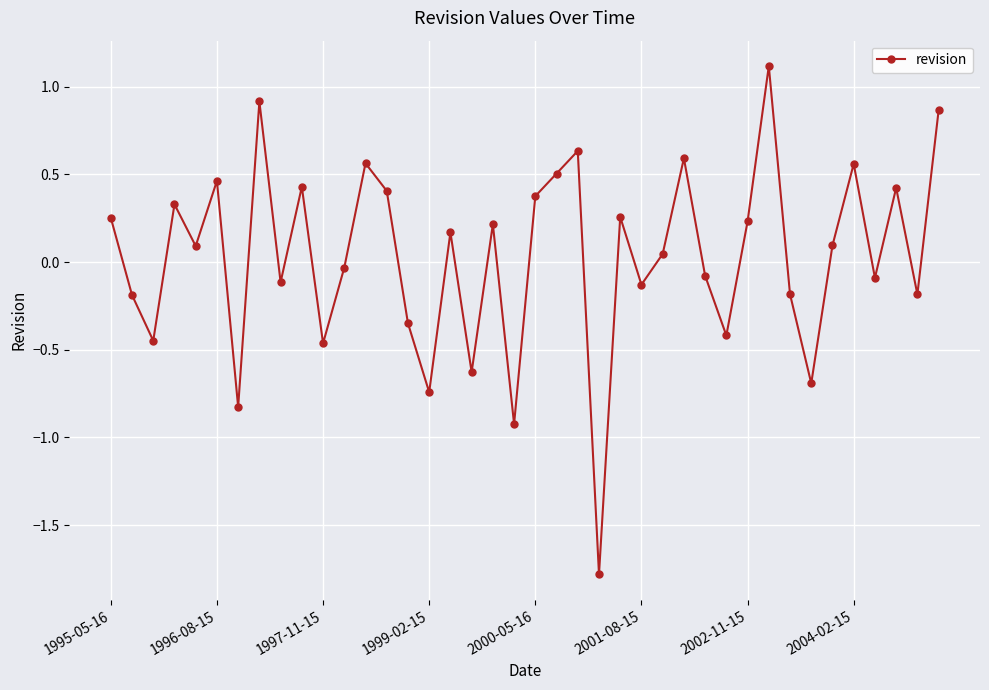

What is the value of the 38th point from the left?

0.4